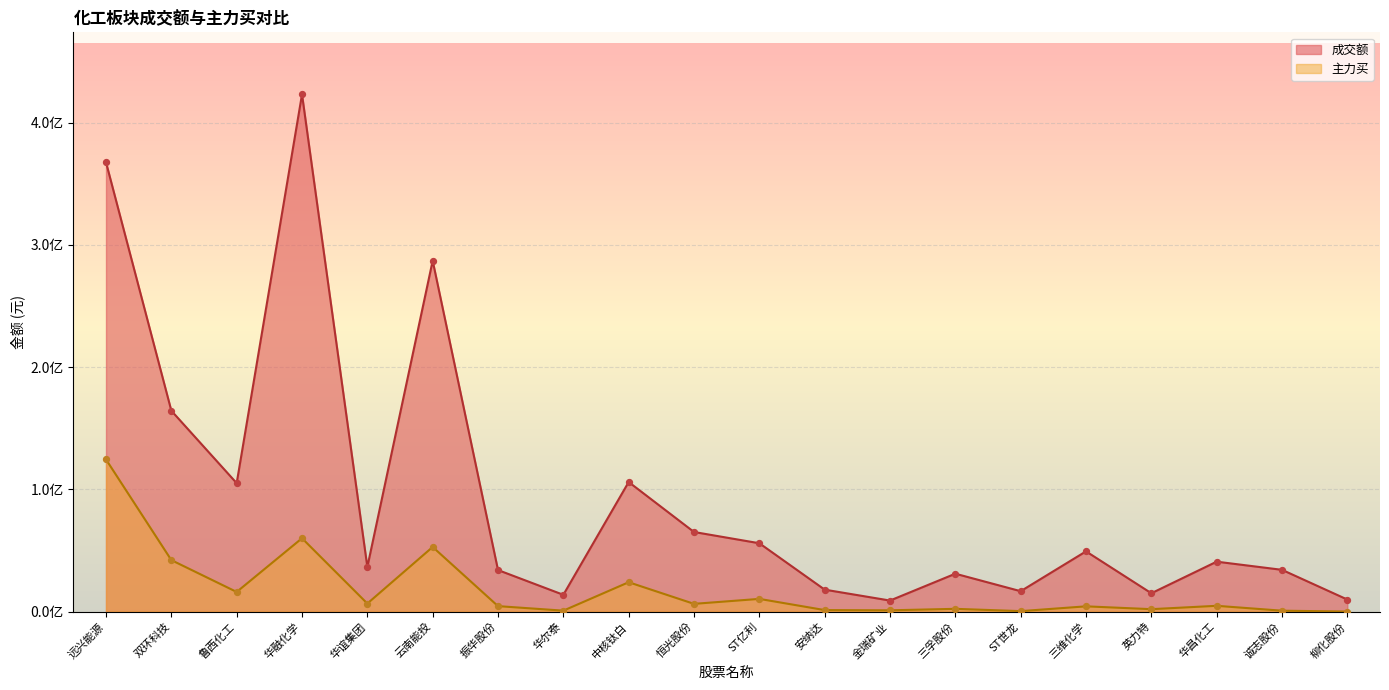

What are all the series names shown in the legend?

成交额, 主力买